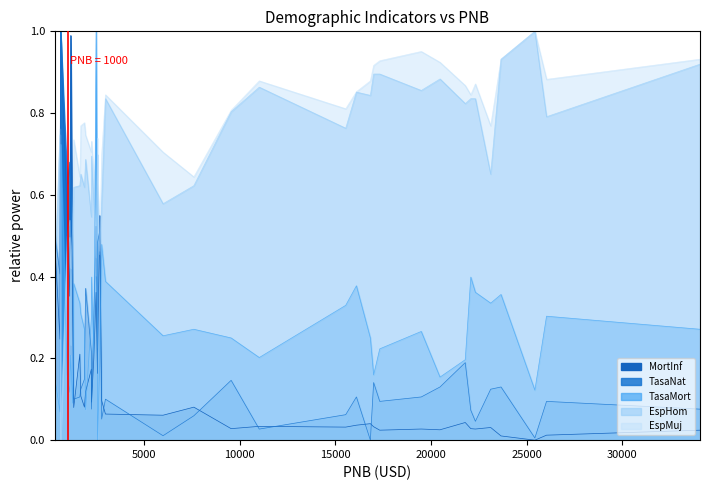

How many intersections are there between MortInf and EspMuj?

7